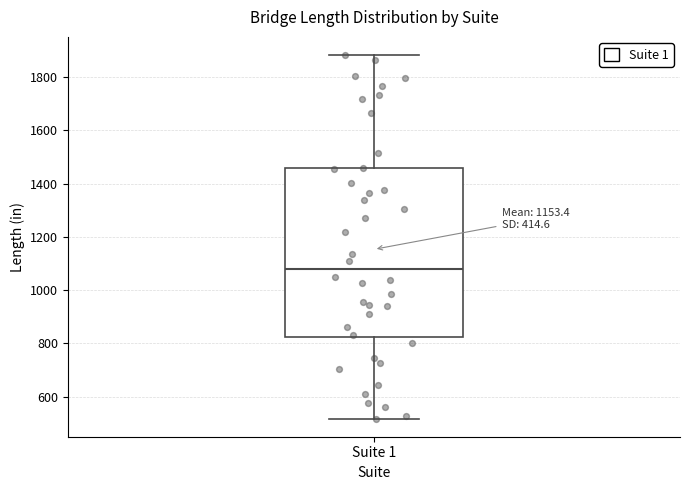

Transcribe this box plot: give where the median line is, the range the box spans, and where the two whiskers end, as read against the y-axis. The values are not printed on the chart, so give them approximately, as read against the axis.

median 1080, box 820 to 1460, whiskers 520 to 1880